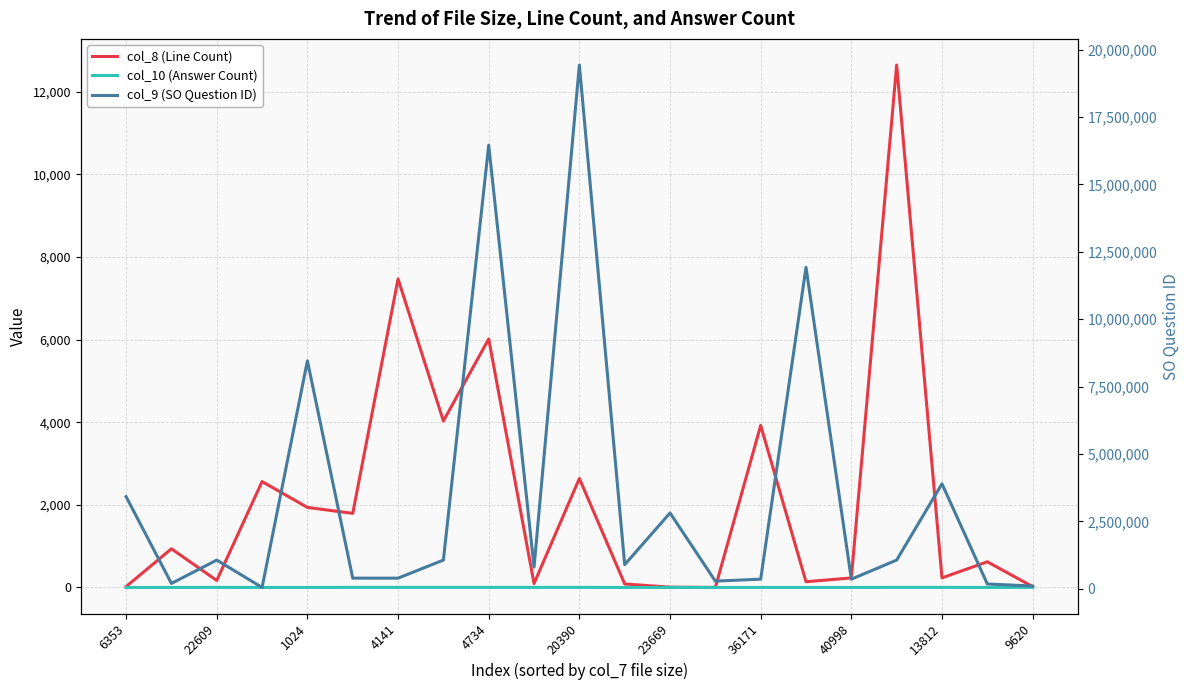

Which series has the widest spread of values?

col_9 (SO Question ID)